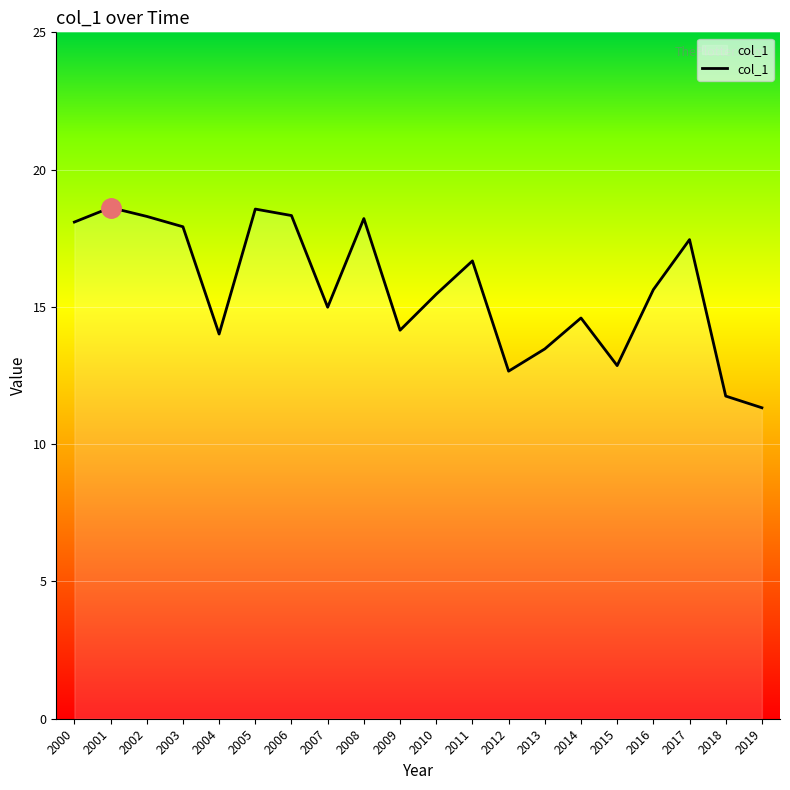

What is the difference between the maximum and second lowest values?

6.9